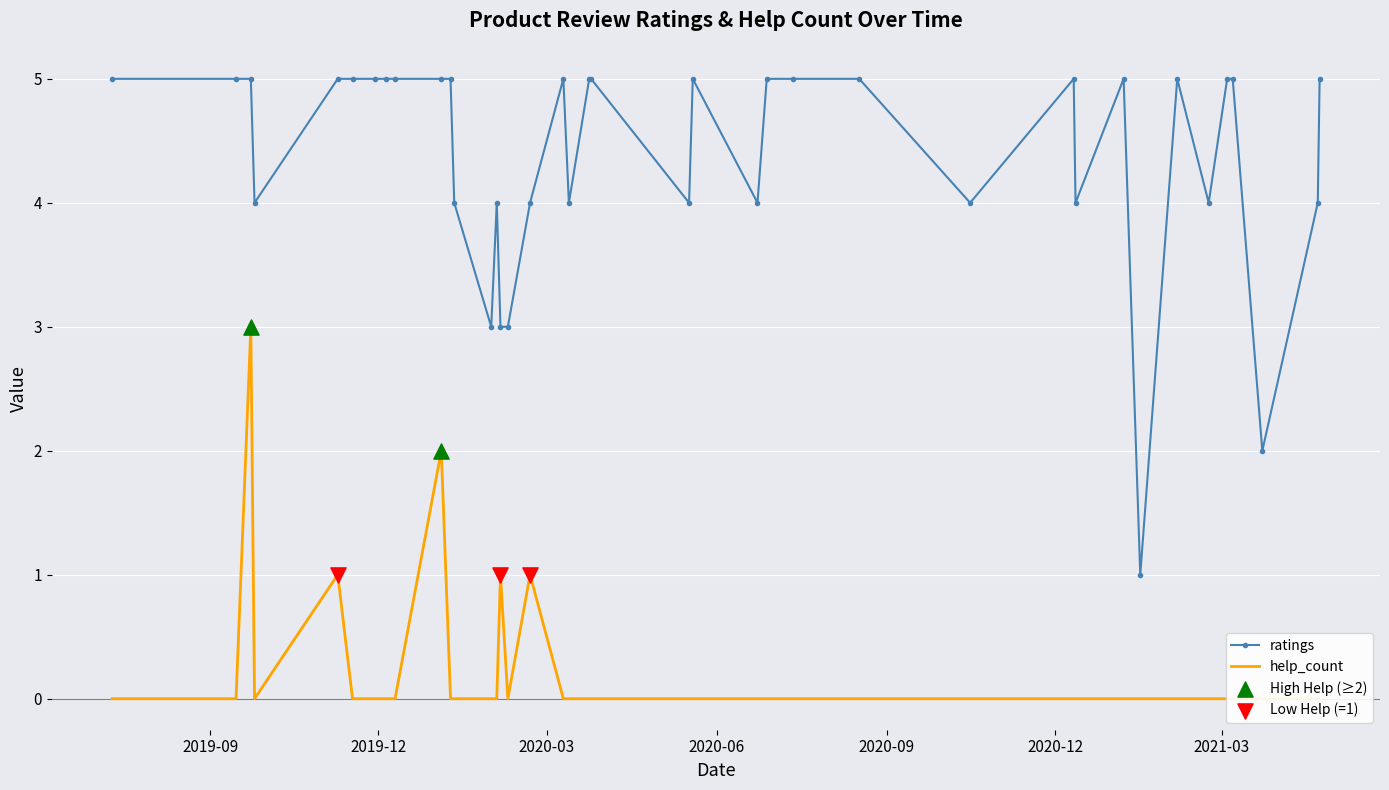

Which series has the largest total across all categories?

ratings